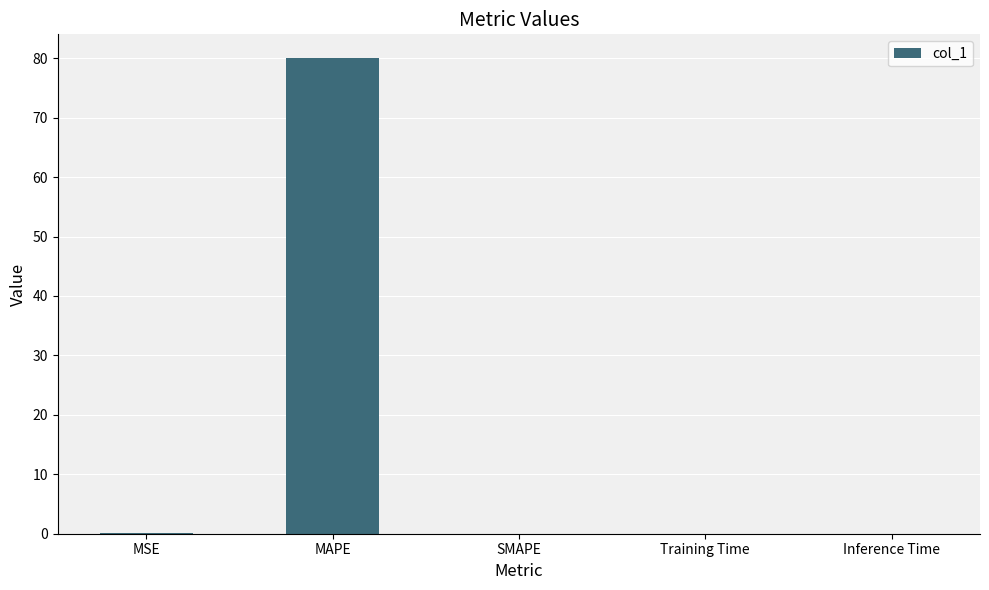

Count the number of data series in this chart.

1